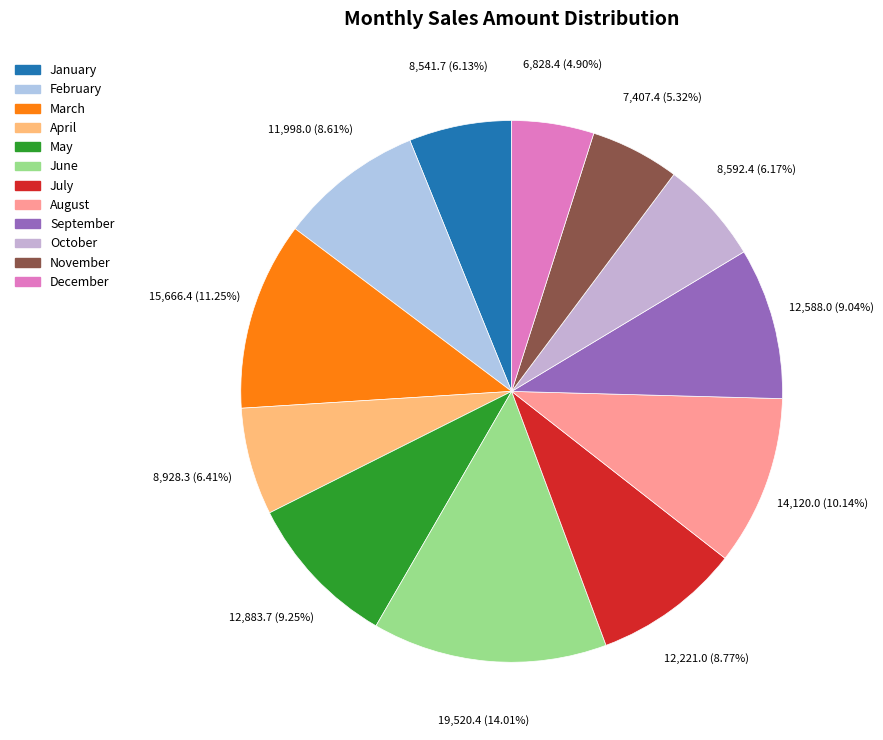

How many segments does this pie chart have?

12